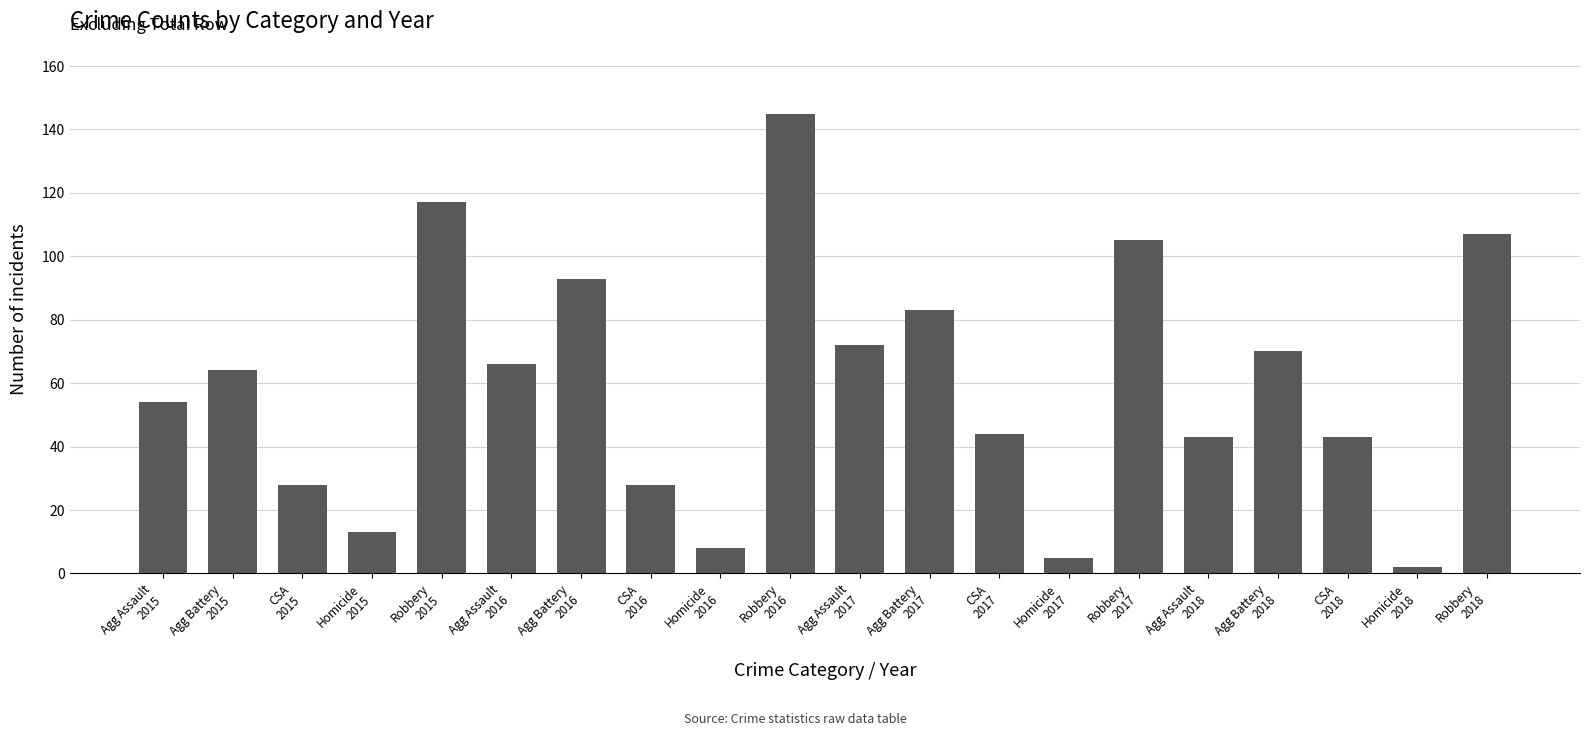

What is the value of the 10th bar from the left?

145